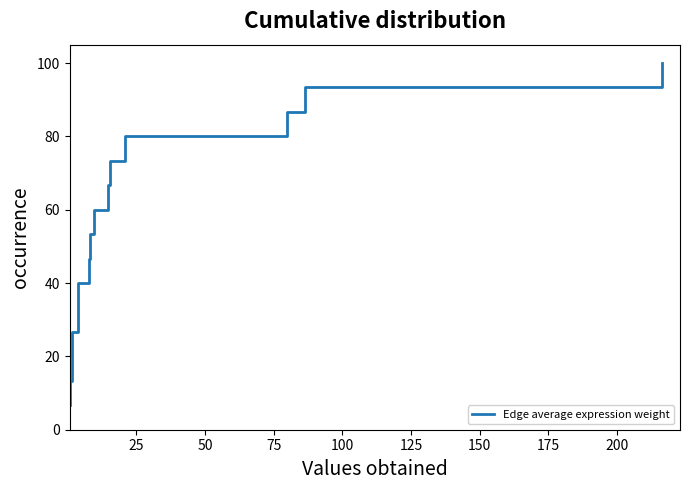

Reading right to left, transcribe all the data shown in this chart.

100.0	93.3	86.7	80.0	73.3	66.7	60.0	53.3	46.7	40.0	33.3	26.7	20.0	13.3	6.7